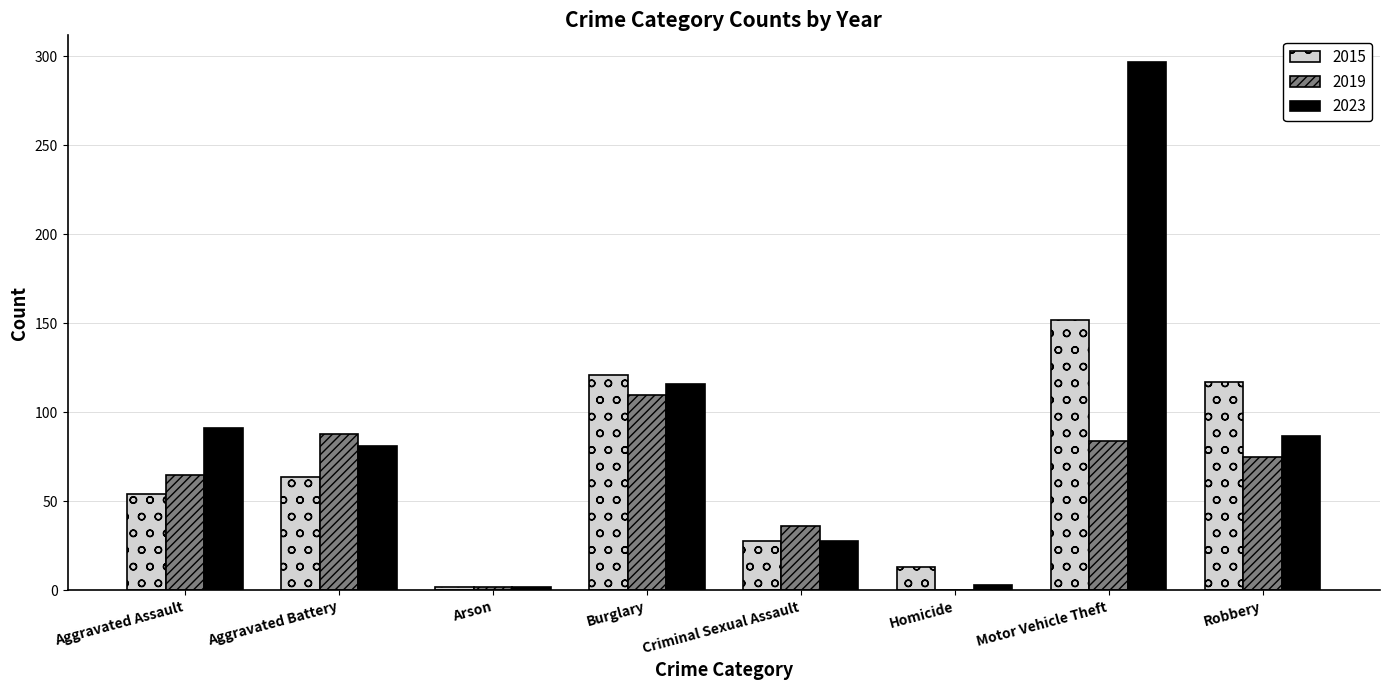

What are all the series names shown in the legend?

2015, 2019, 2023